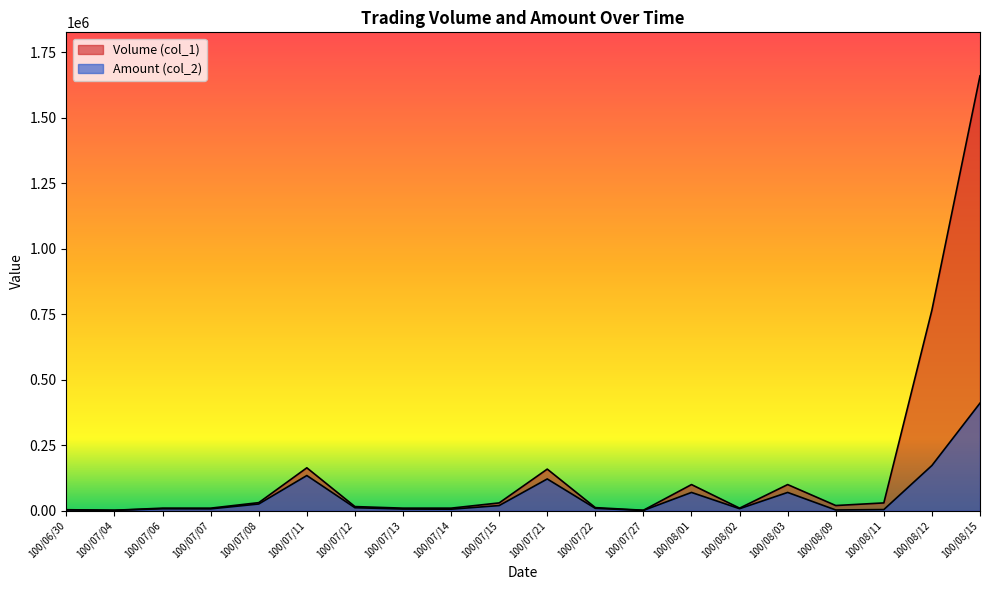

Does the chart have visible grid lines?

No